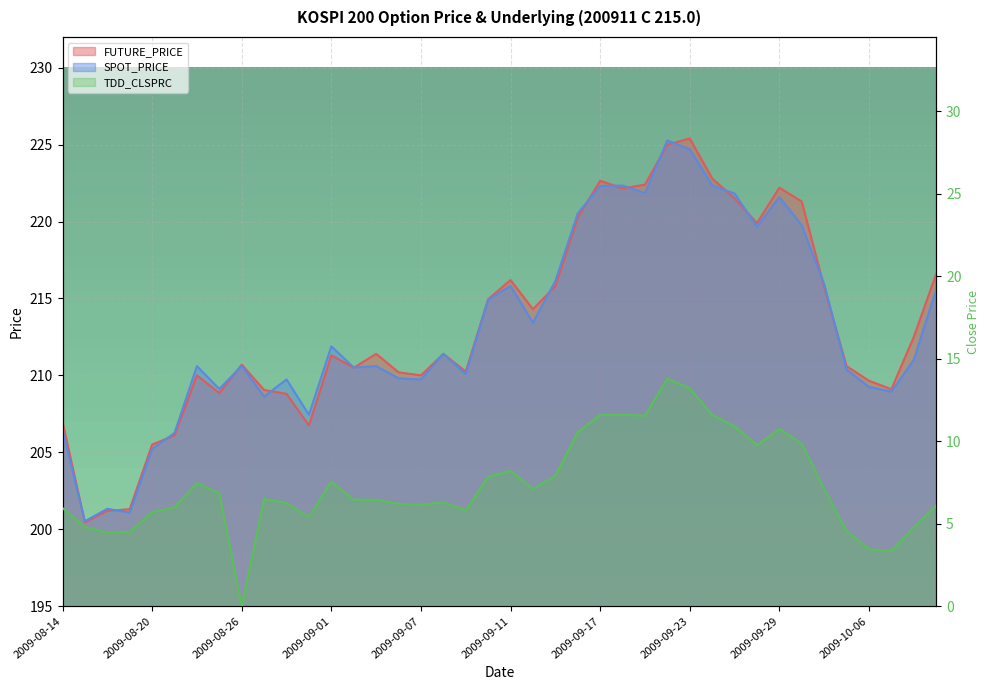

Reading right to left, what are all the values shown in this chart?

FUTURE_PRICE: 216.6	212.5	209.1	209.7	210.6	215.8	221.3	222.2	219.9	221.5	222.8	225.4	225.0	222.4	222.2	222.7	220.2	215.8	214.3	216.2	214.9	210.2	211.4	210.0	210.2	211.4	210.5	211.3	206.8	208.8	209.1	210.7	208.8	210.0	206.1	205.5	201.3	201.2	200.4	207.0
SPOT_PRICE: 215.6	211.0	208.9	209.2	210.4	215.9	219.8	221.6	219.7	221.8	222.3	224.7	225.3	221.8	222.3	222.3	220.5	216.1	213.4	215.8	214.9	210.1	211.4	209.7	209.8	210.6	210.5	211.9	207.4	209.7	208.6	210.6	209.1	210.6	206.3	205.2	201.1	201.3	200.5	206.5
TDD_CLSPRC: 6.1	4.8	3.4	3.5	4.5	7.1	9.8	10.8	9.8	10.9	11.6	13.2	13.8	11.6	11.6	11.6	10.6	7.9	7.1	8.2	7.8	5.8	6.3	6.2	6.2	6.5	6.5	7.5	5.4	6.2	6.5	0.0	6.8	7.5	6.0	5.7	4.5	4.5	4.8	6.0